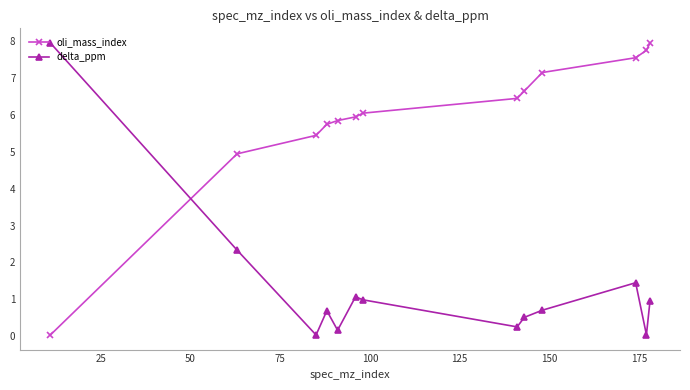

What is the difference between the maximum and second lowest values in the delta_ppm series?

7.9